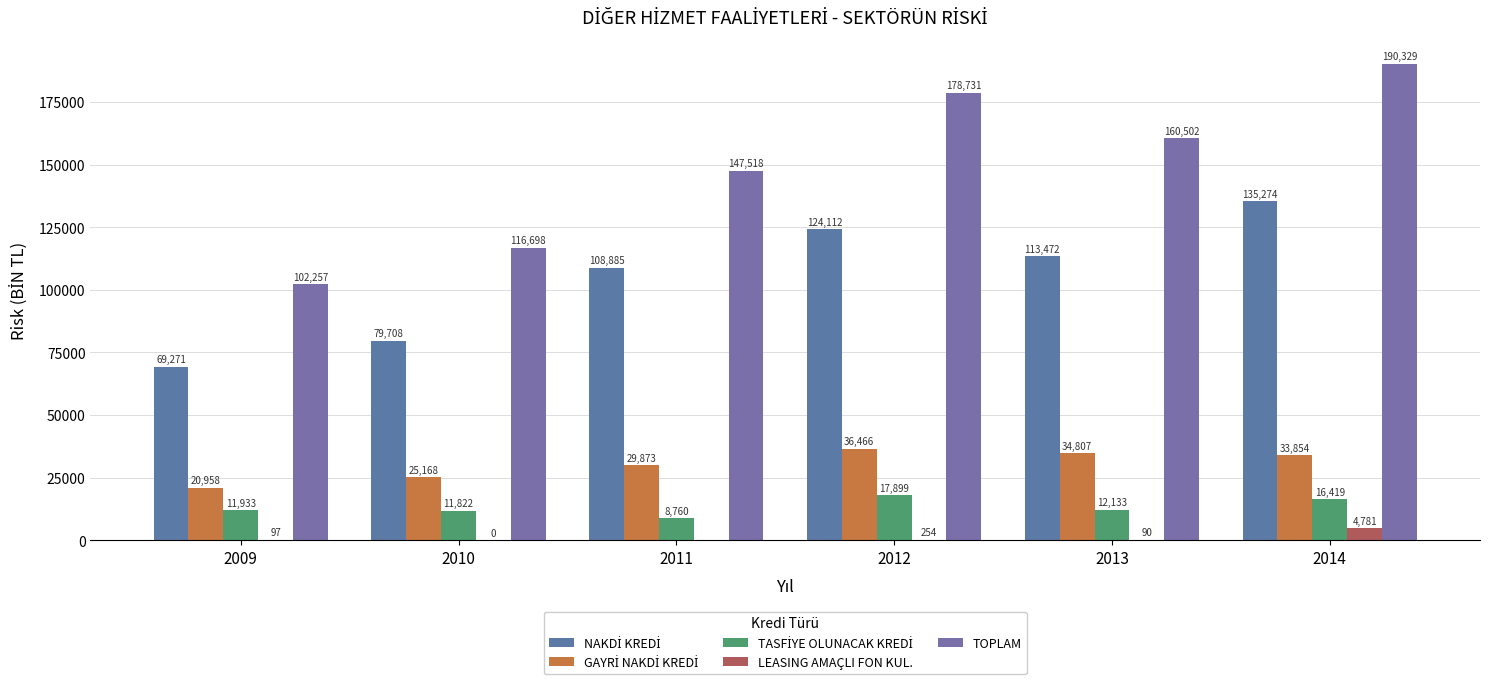

How many groups of bars are there?

6